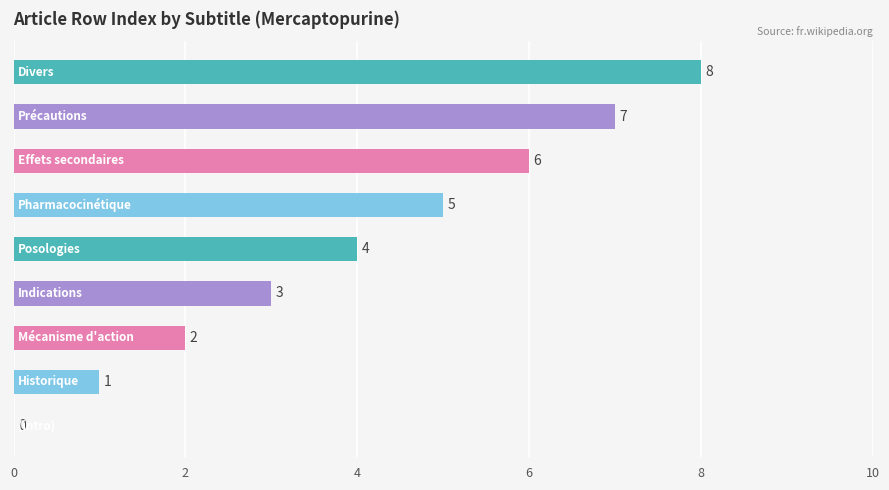

How many values are between 2 and 6?

5